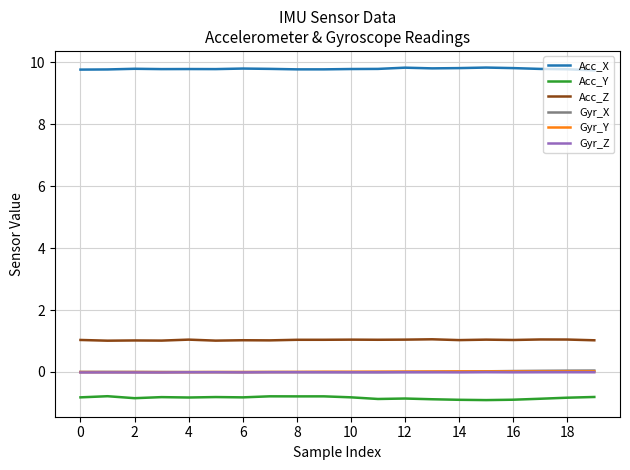

How many lines are shown in the chart?

6